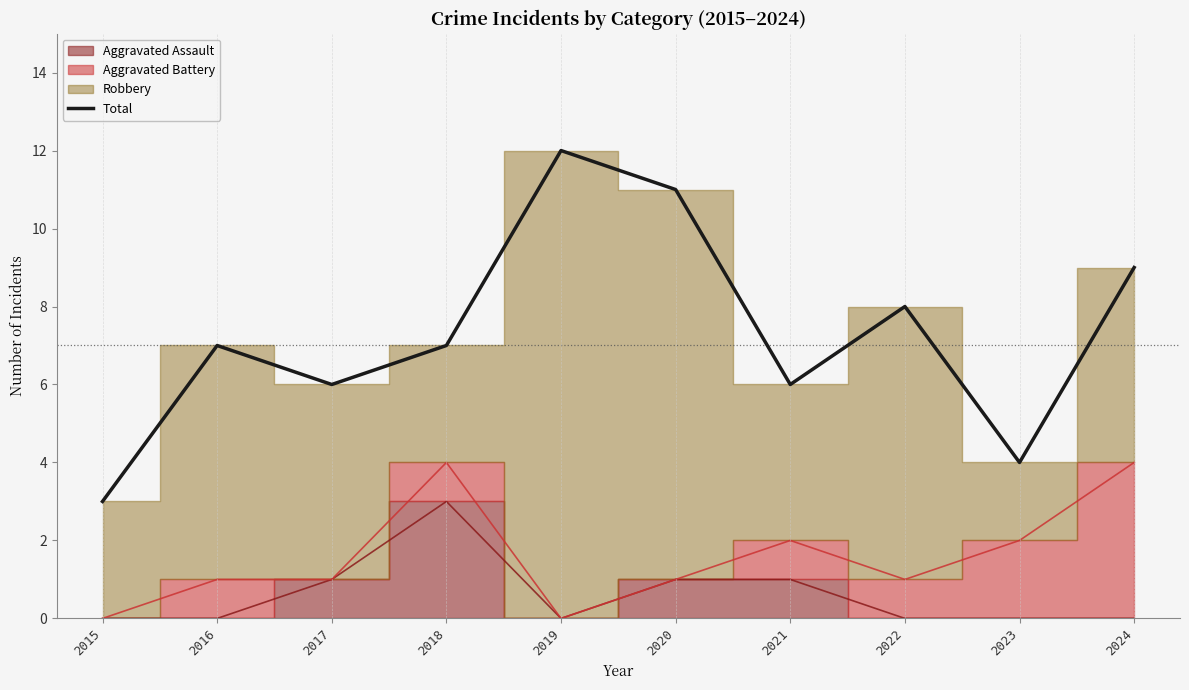

The chart shows a value of 7 at 2018. True or false?

True